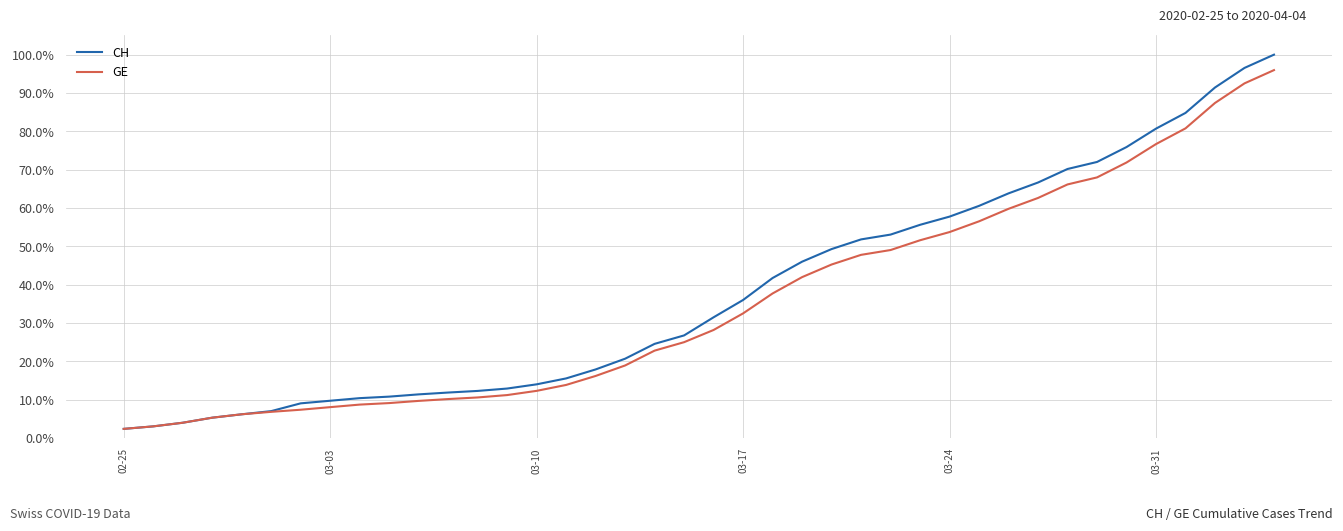

What are all the series names shown in the legend?

CH, GE